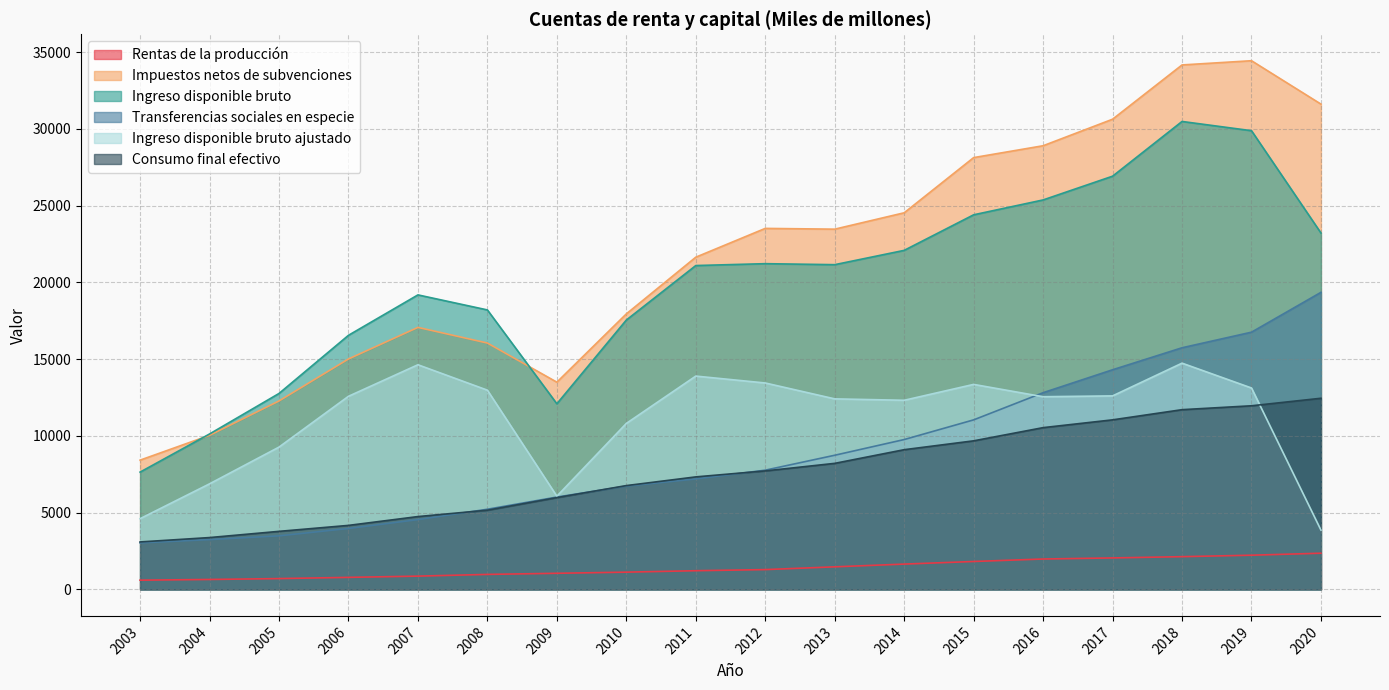

Which label corresponds to the smallest value in the chart?

2003